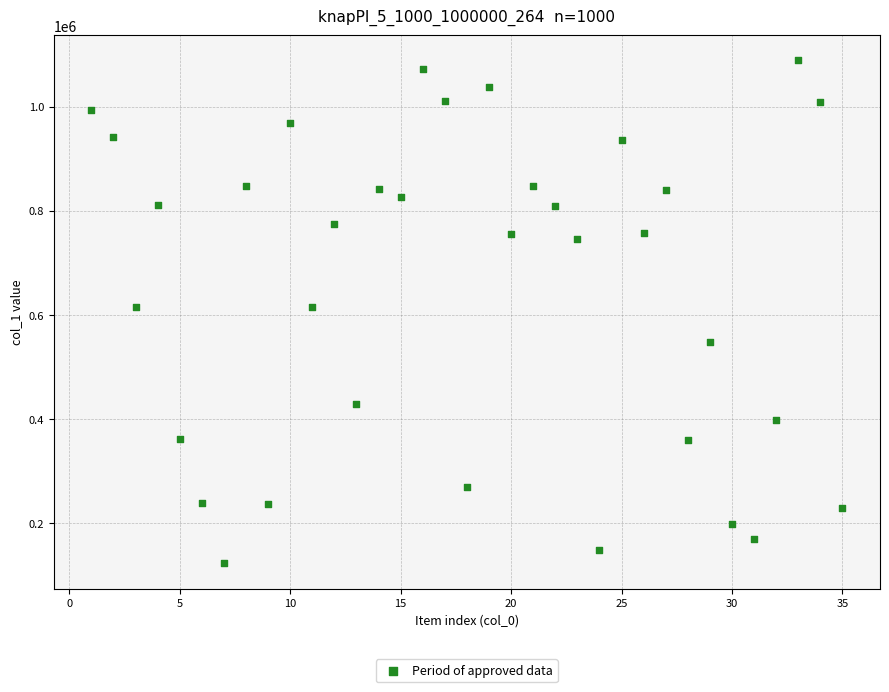

What is the range of Y values (max minus min)?

965763